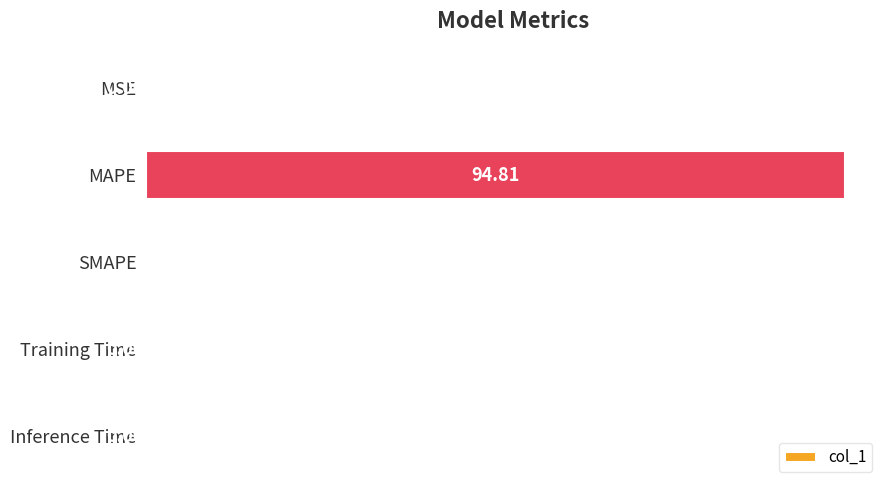

What is the maximum value shown in the chart?

94.8